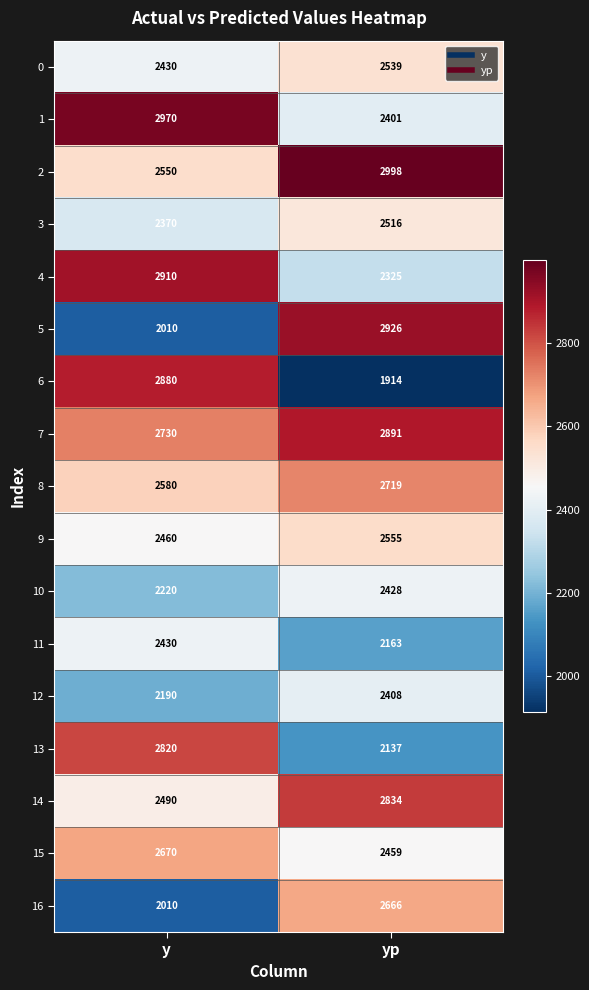

How many categories are shown in the chart?

2